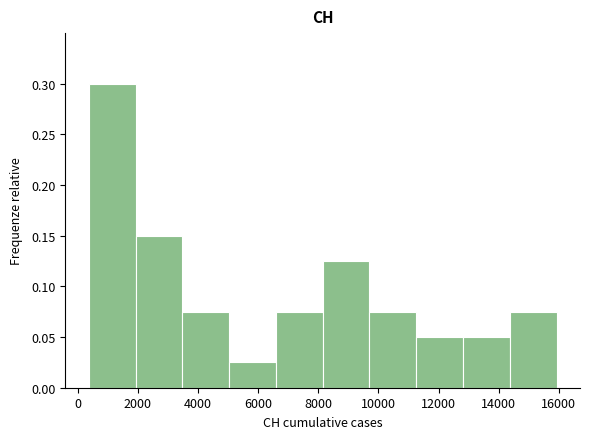

How tall is the bar that spans 9800 to 11200 on the x-axis? Neither the bar edges nor the heights are printed on the chart, so give them approximately, as read against the axes.

0.075